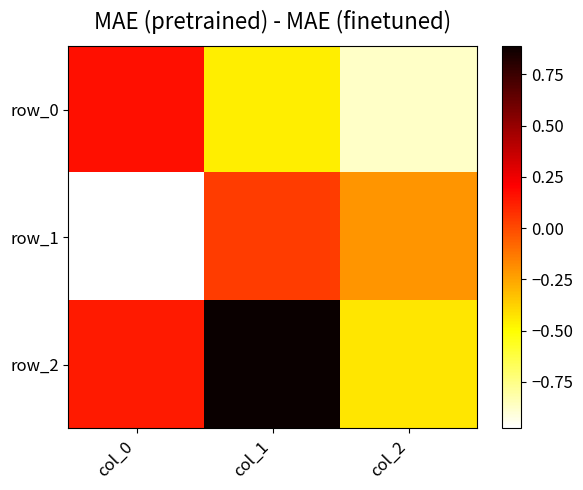

Count the number of categories in the chart.

3